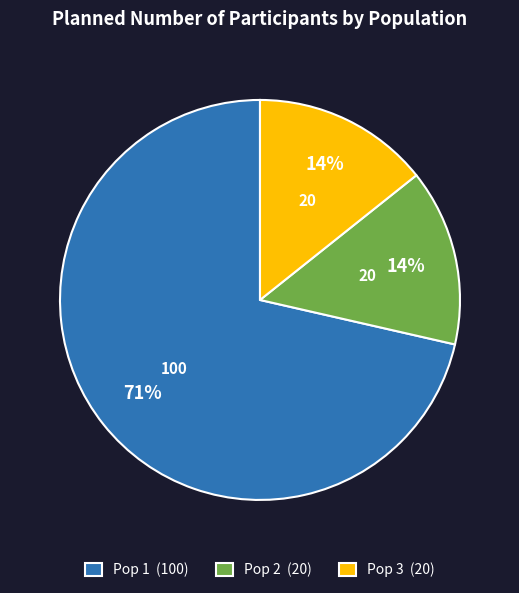

Is the sum of Pop 2 (20) and Pop 1 (100) greater than half?

Yes